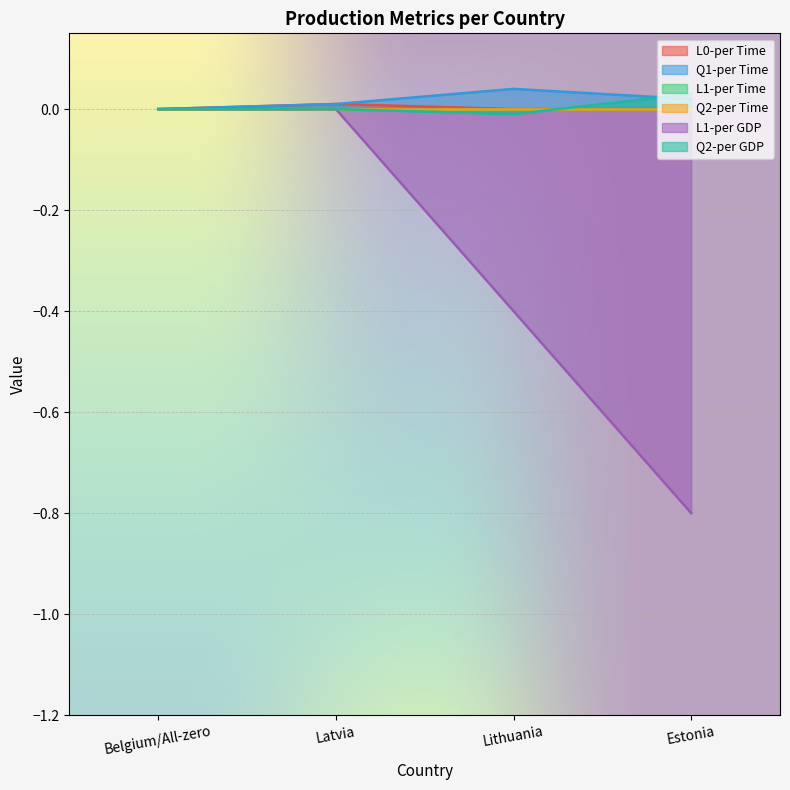

Does the chart display data point markers on the line(s)?

No